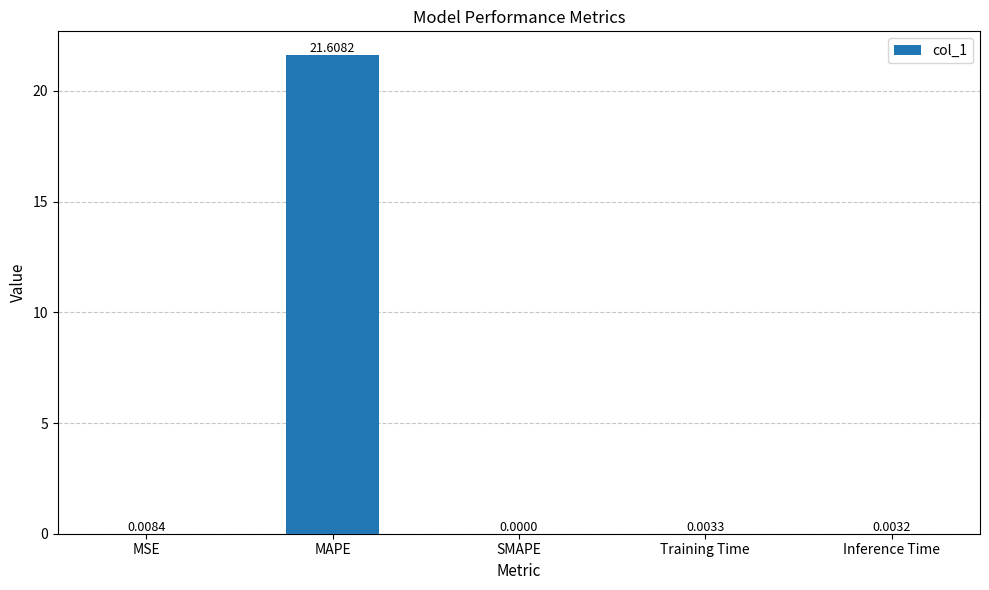

Which label corresponds to the largest value in the chart?

MAPE